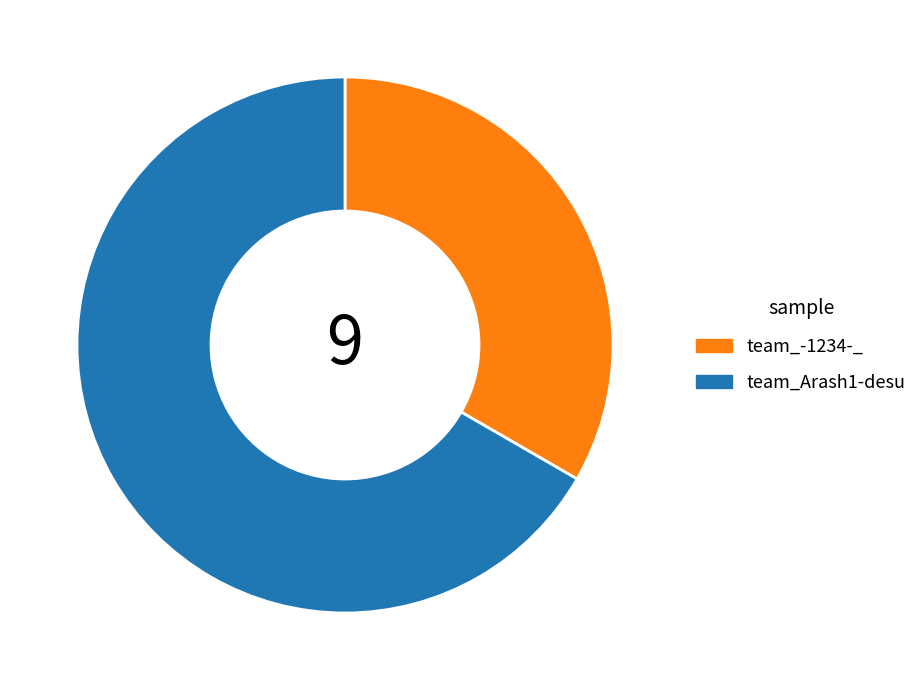

Is team_Arash1-desu the majority of the pie?

Yes